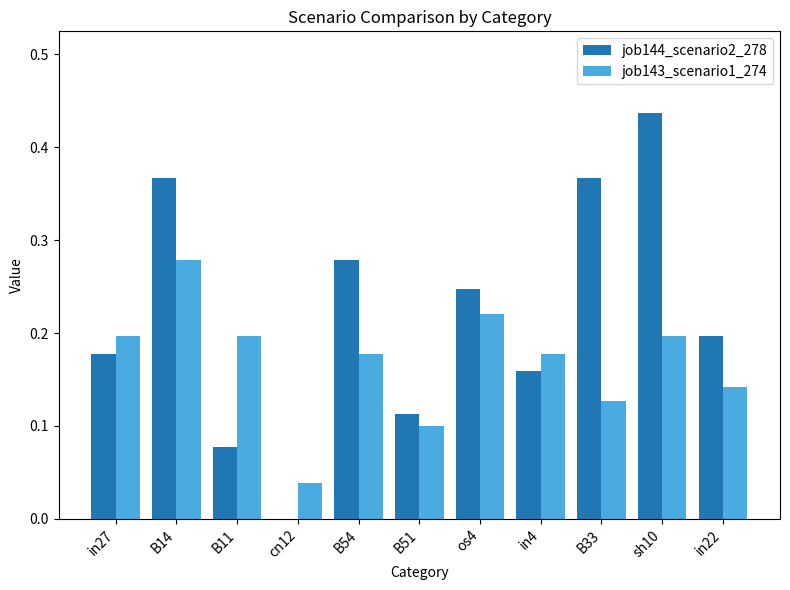

Is the value of job144_scenario2_278 at B11 greater than the value of job143_scenario1_274 at B11?

No